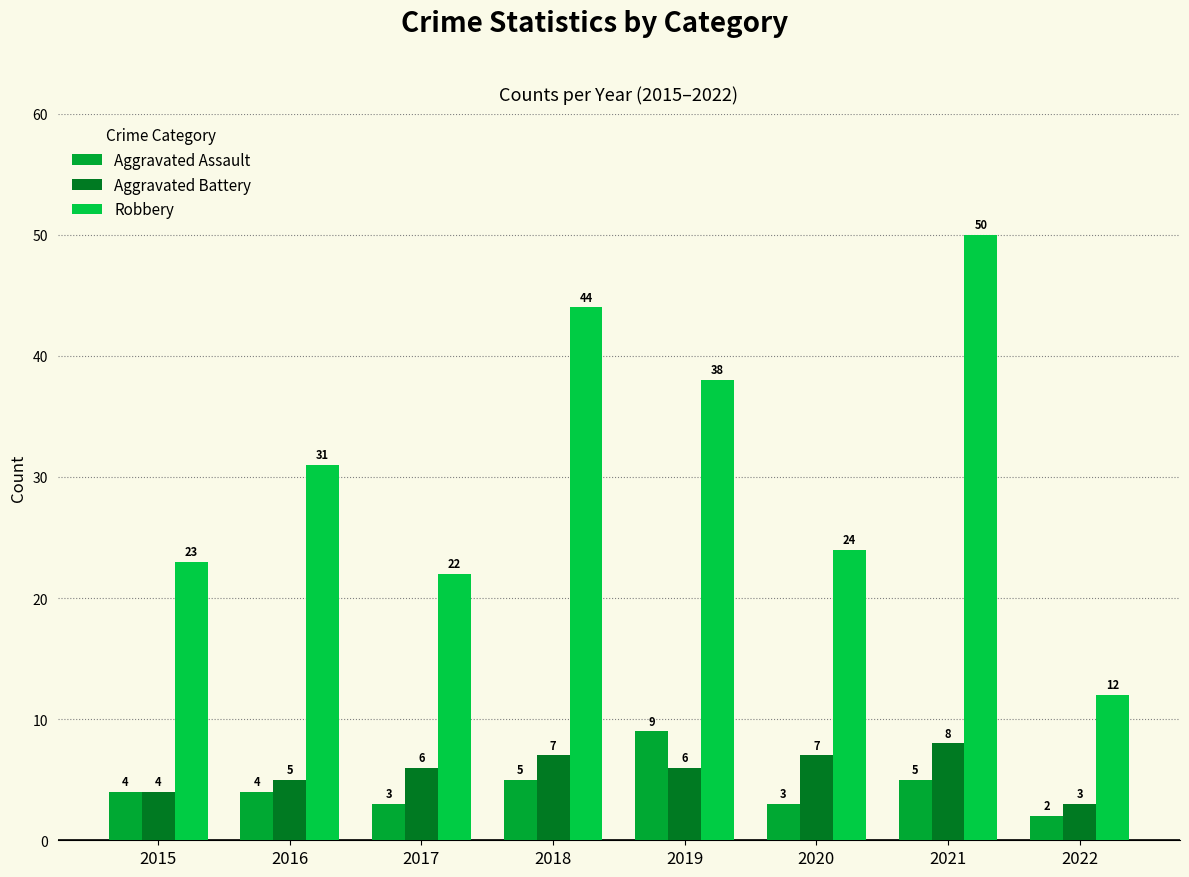

True or false: Aggravated Battery has a value of 8 at 2017.

False